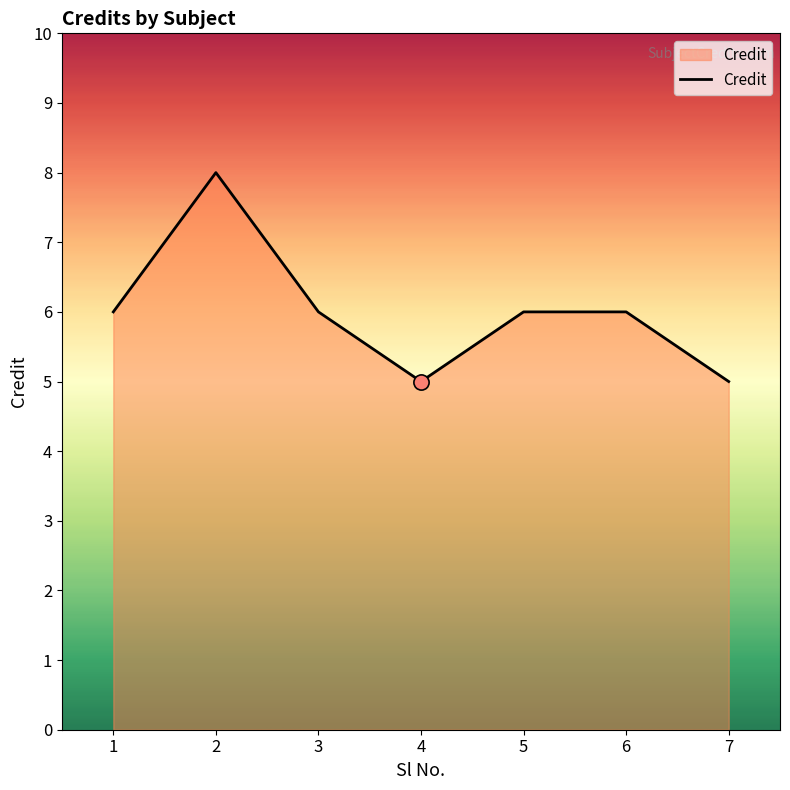

Which has a higher value, 6 or 7?

6